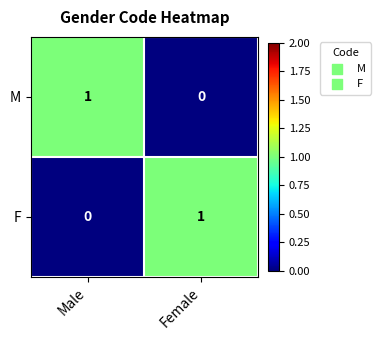

Which category has the highest value in the M series?

Male